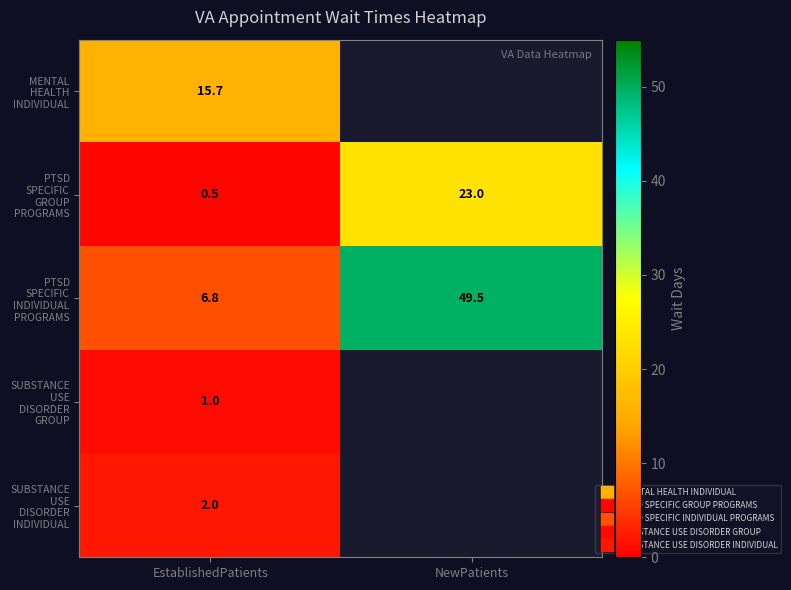

What is the minimum value shown in the chart?

0.5